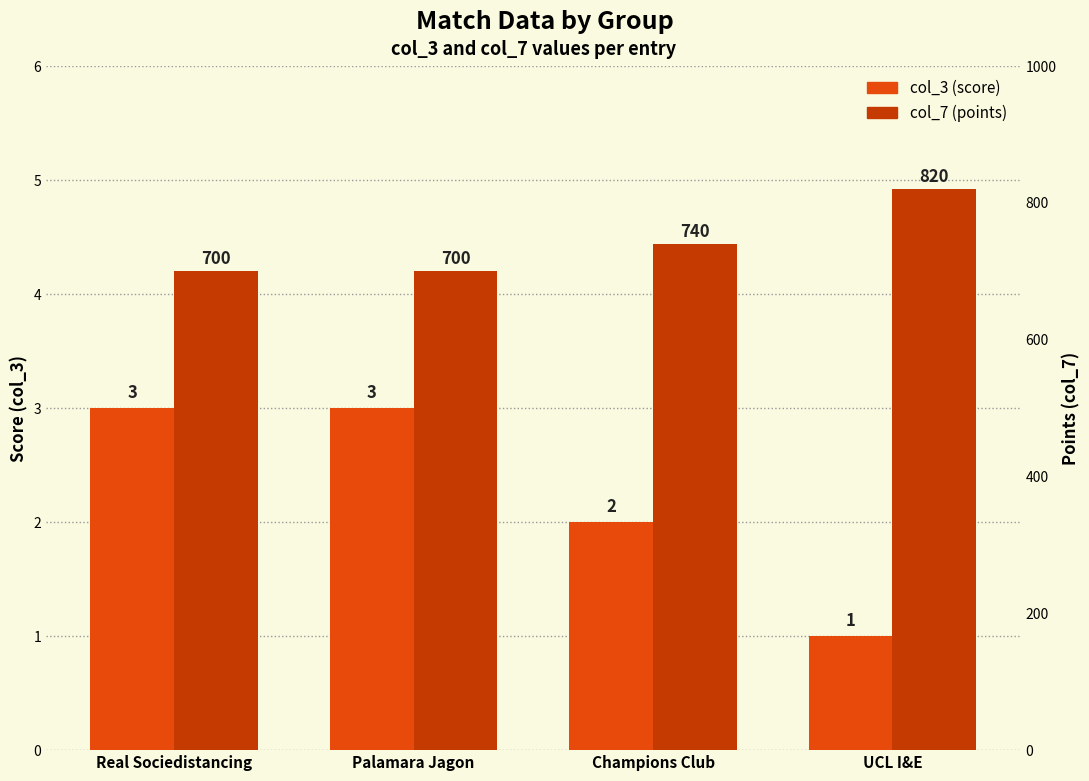

What is the greatest value displayed?

820